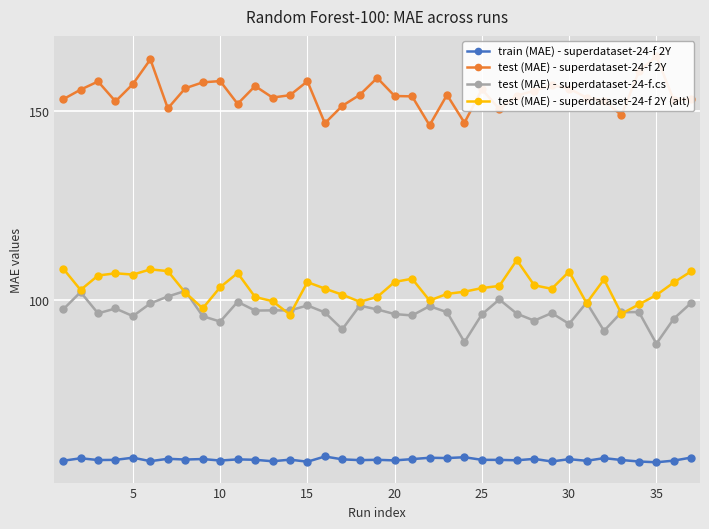

What is the minimum value for test (MAE) - superdataset-24-f.cs?

88.4